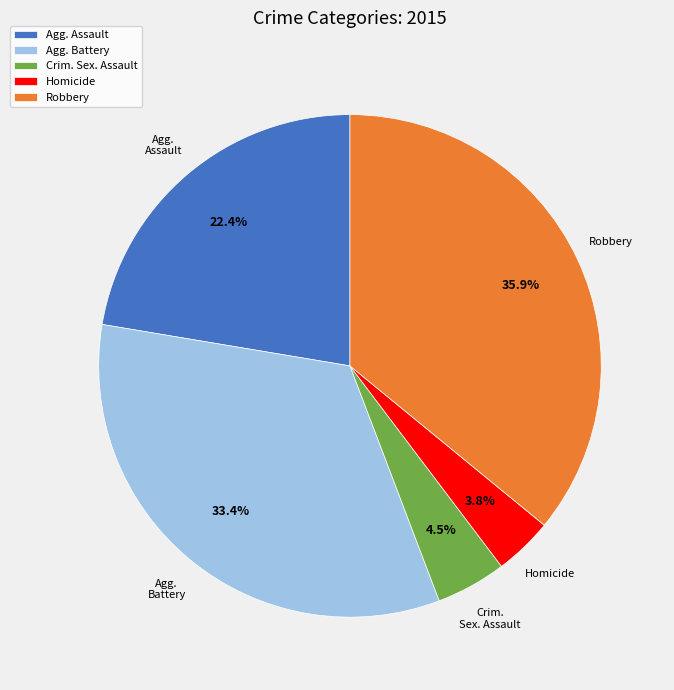

Is there any slice that represents more than half of the pie?

No